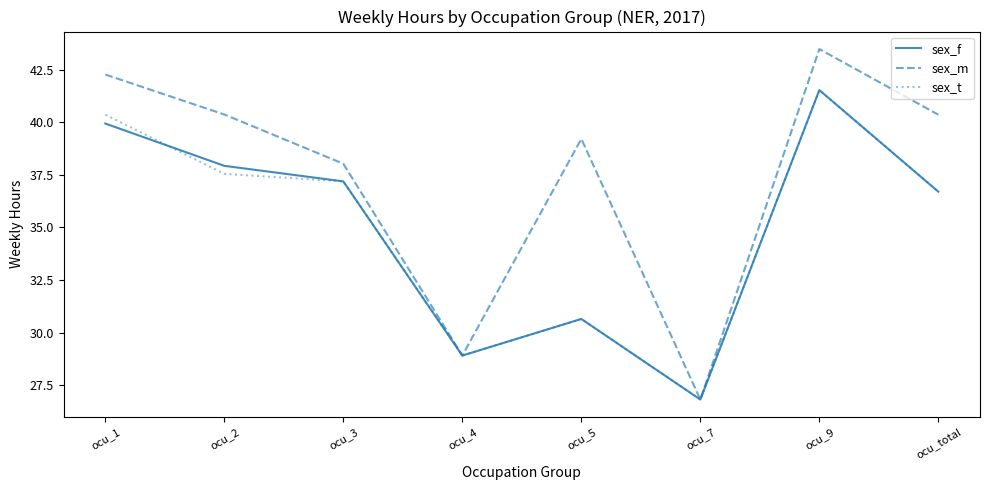

Where does the sex_t series first go above 37?

ocu_1